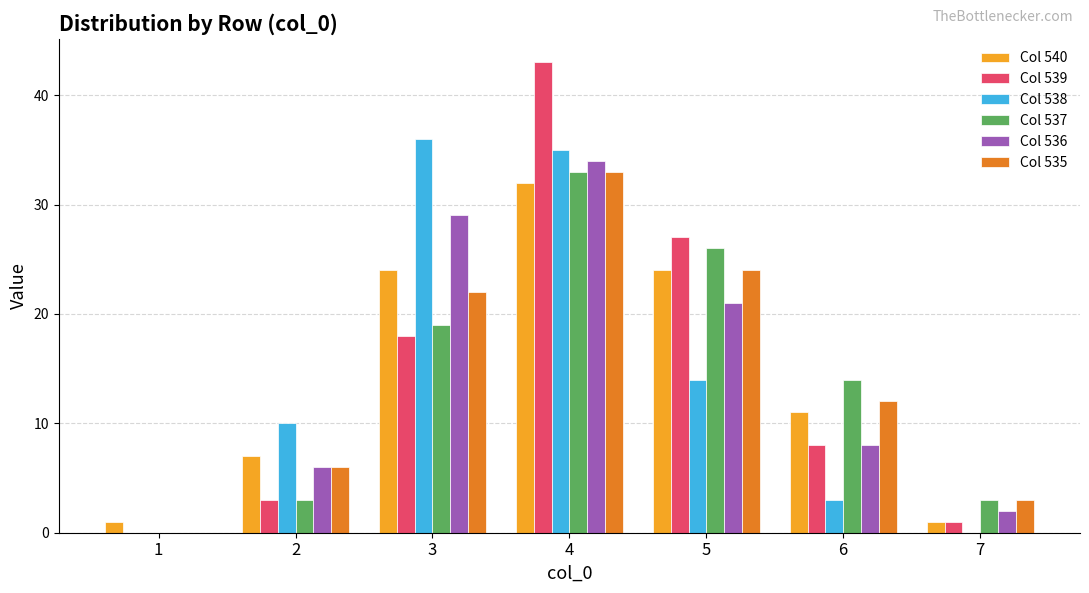

What is the approximate value of Col 539 at 6?

8